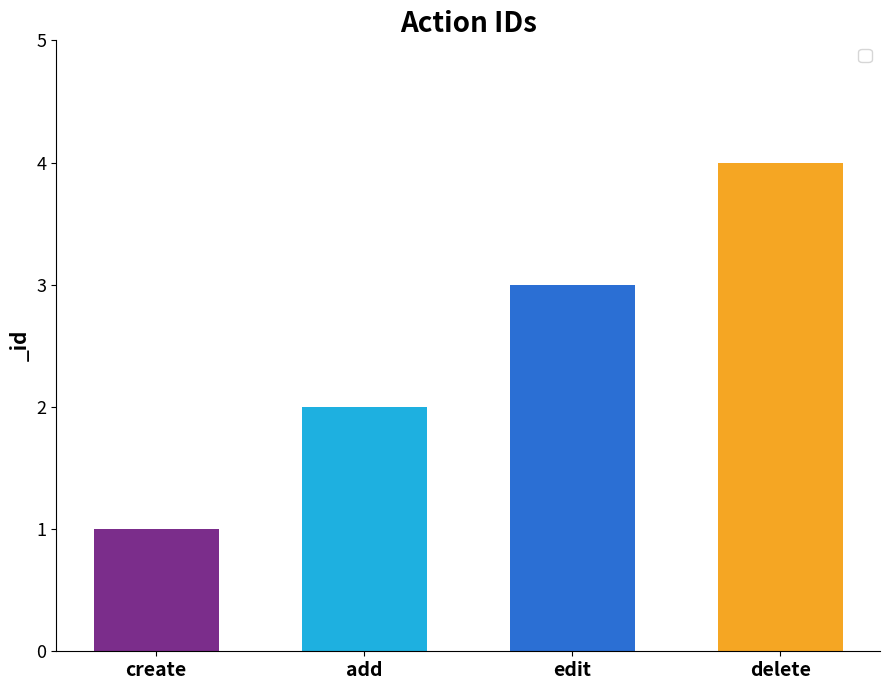

What is the change in value from add to edit?

+1